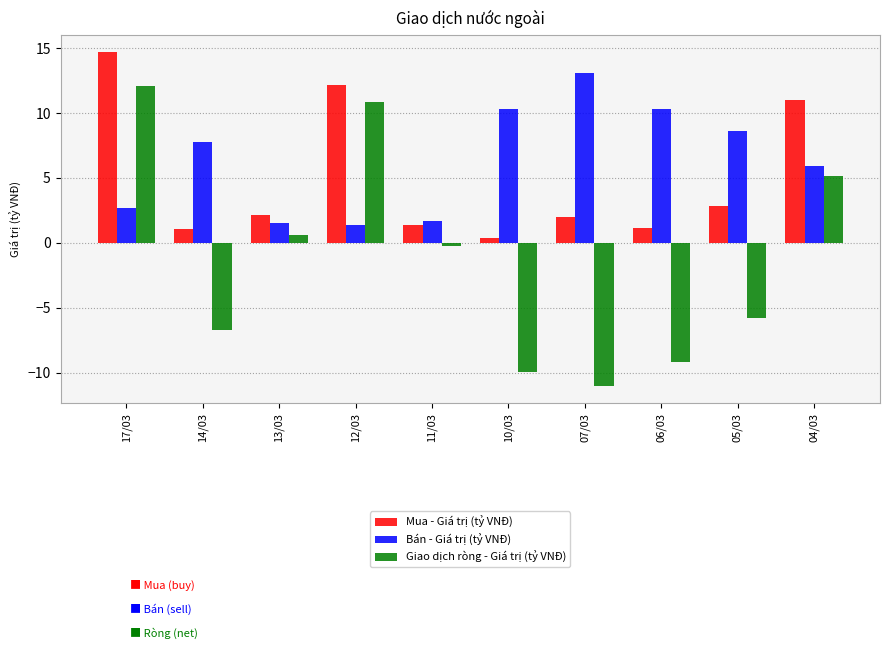

List the series in order of their overall mean, highest first.

Bán - Giá trị (tỷ VNĐ), Mua - Giá trị (tỷ VNĐ), Giao dịch ròng - Giá trị (tỷ VNĐ)